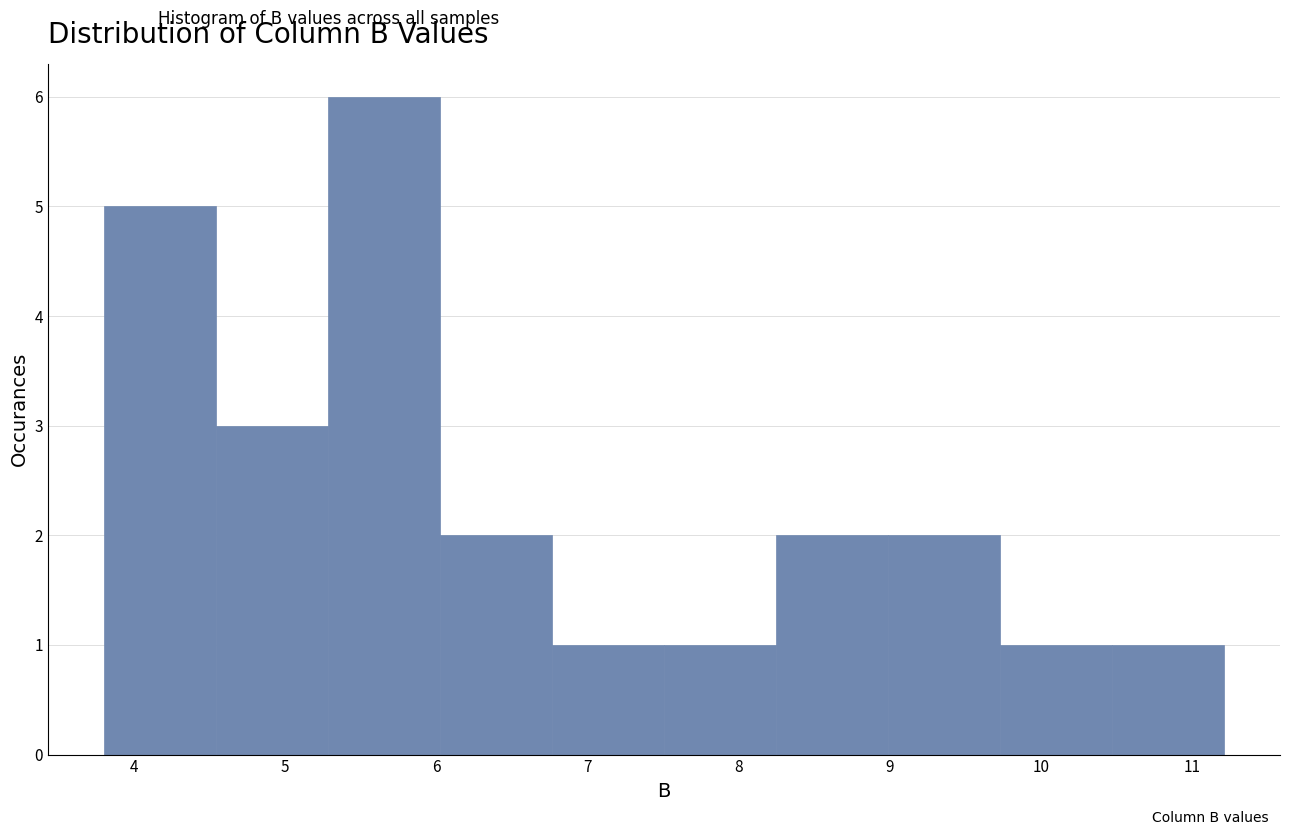

Reading left to right, list every bar in this chart as the range it spans on the x-axis followed by its height. Neither the bar edges nor the heights are printed on the chart, so give them approximately, as read against the axes.

3.8 to 4.5: 5
4.5 to 5.3: 3
5.3 to 6.0: 6
6.0 to 6.8: 2
6.8 to 7.5: 1
7.5 to 8.2: 1
8.2 to 9.0: 2
9.0 to 9.7: 2
9.7 to 10.5: 1
10.5 to 11.2: 1